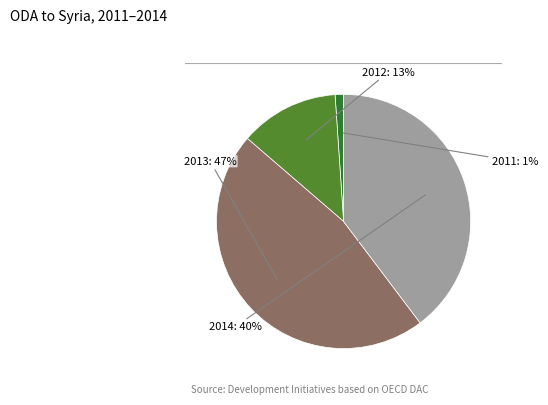

Is there any slice that represents more than half of the pie?

No